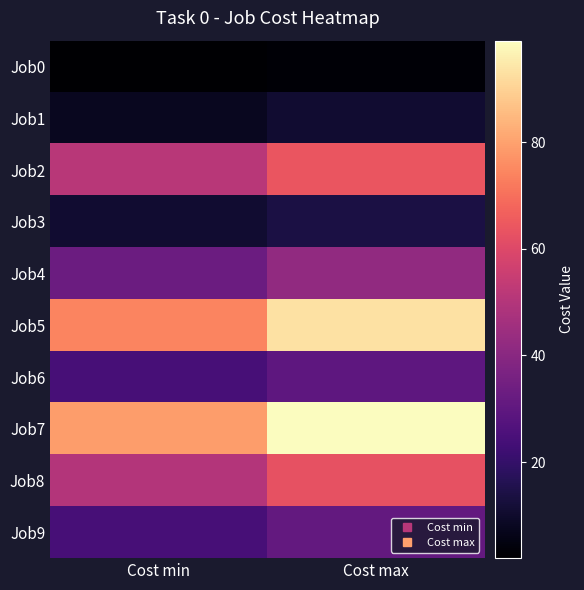

Which label corresponds to the largest value in the chart?

Cost max